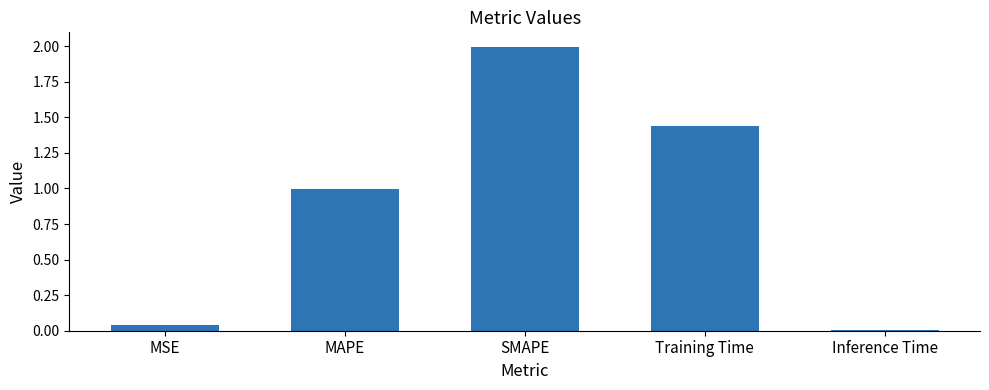

Which label corresponds to the largest value in the chart?

SMAPE